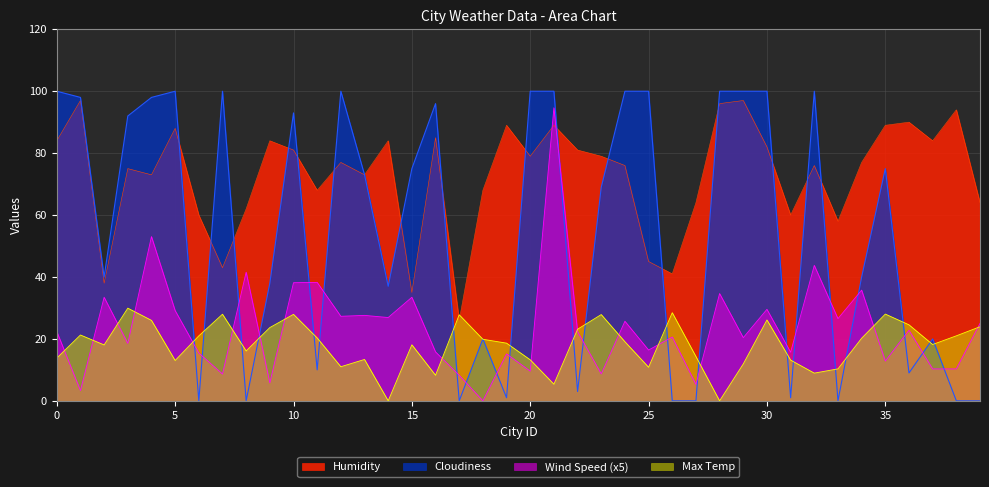

What is the maximum value shown in the chart?

100.0